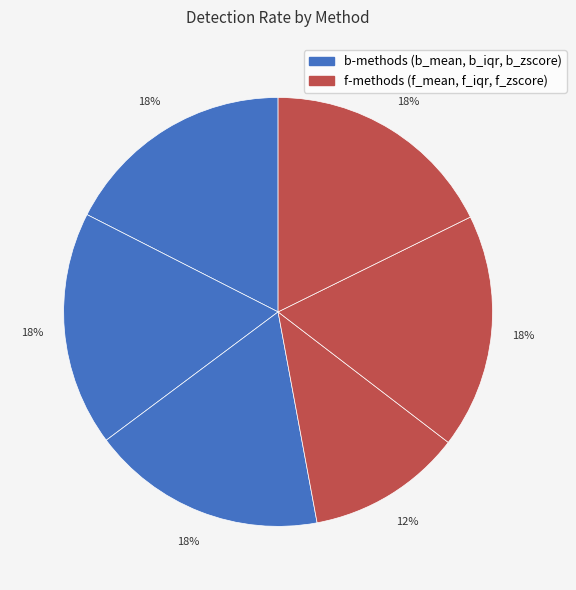

Which slice is the largest?

b_iqr